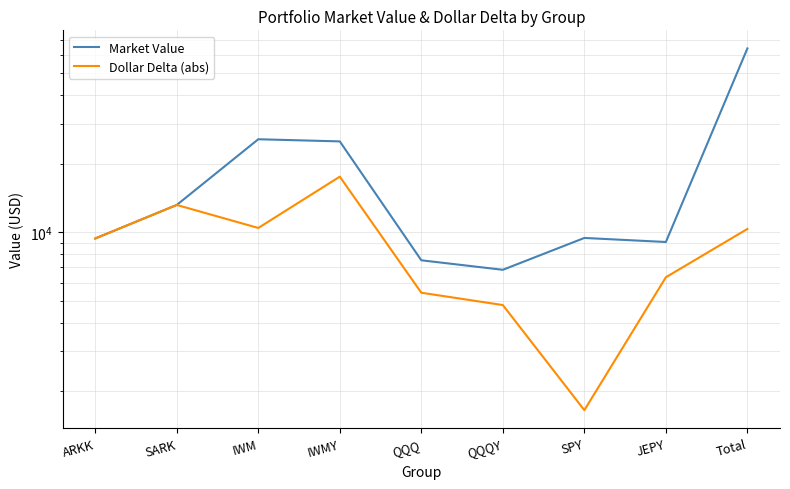

True or false: Dollar Delta (abs) and Market Value intersect in this chart.

False